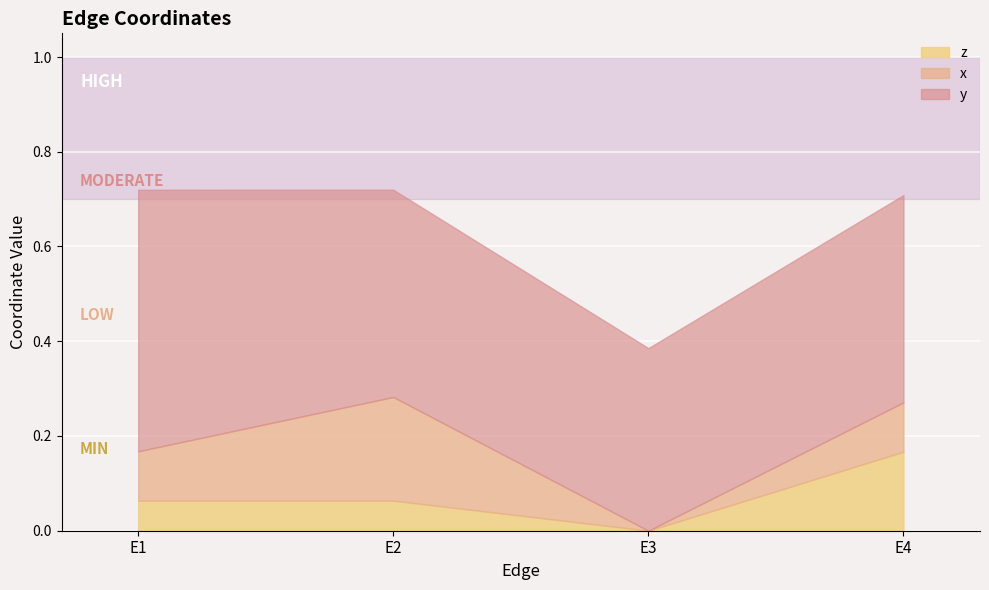

Does the chart display data point markers on the line(s)?

No